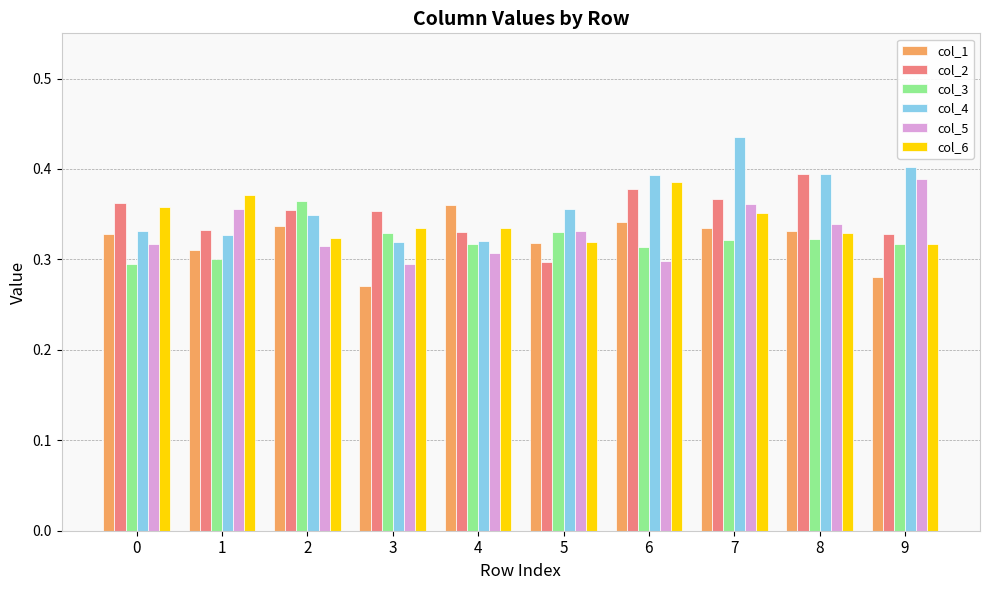

What is the sum of the col_2 values at 3 and 0?

0.7